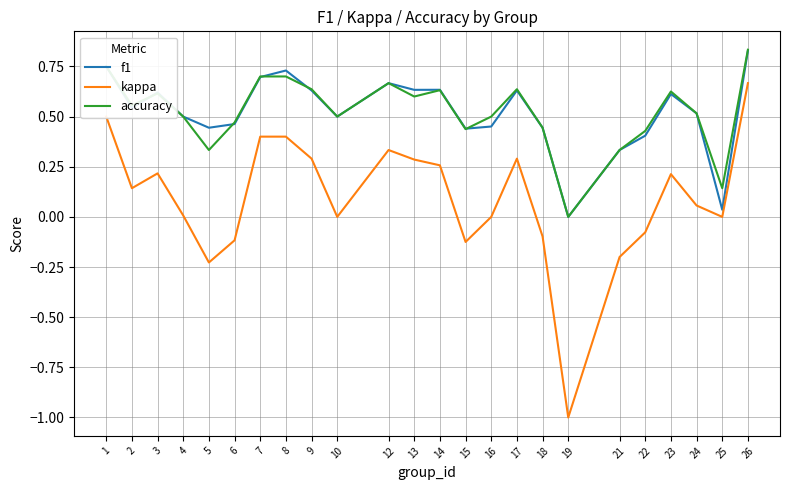

Between 8 and 9, which series saw the biggest shift?

kappa